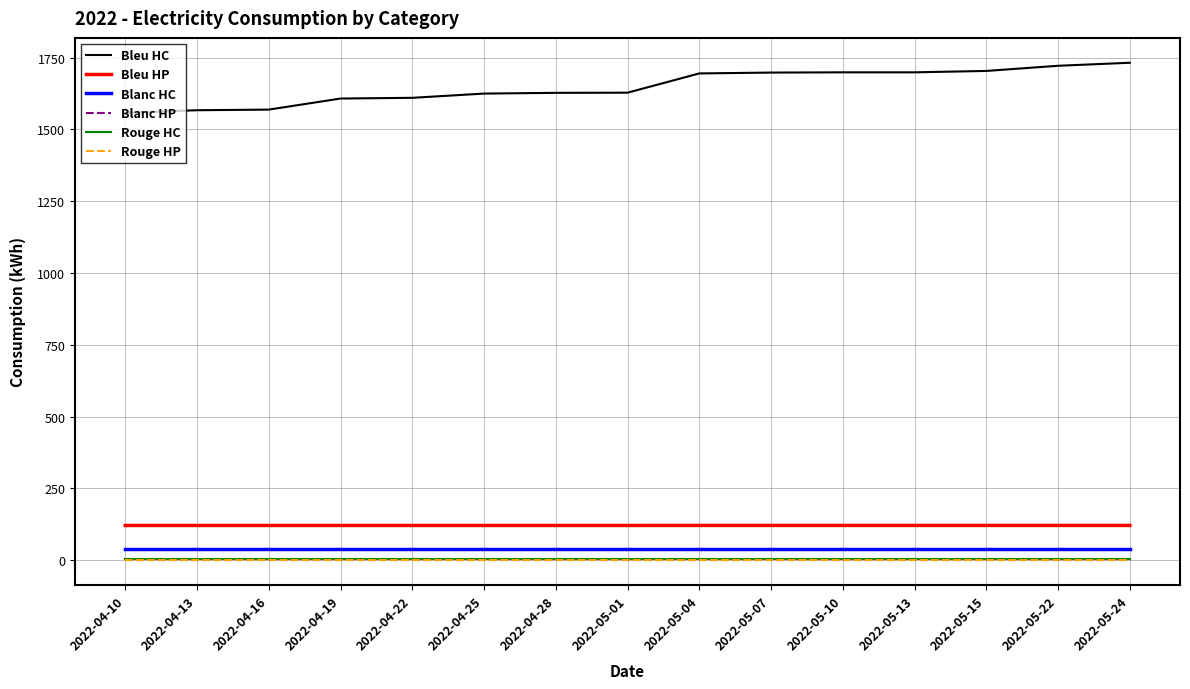

What is the greatest value displayed?

1732.4